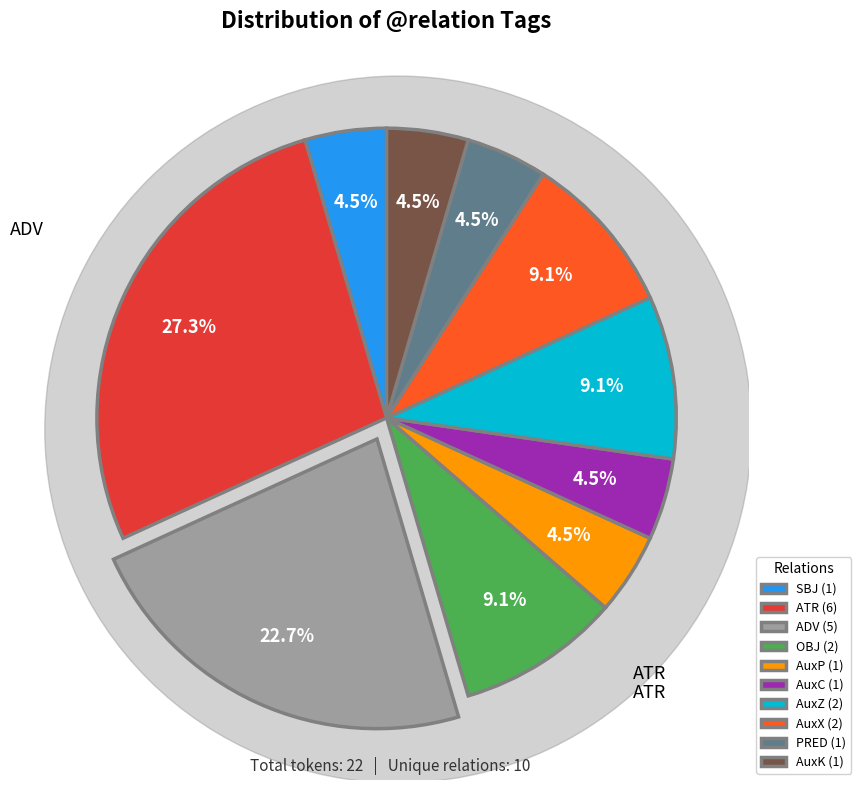

Does AuxZ account for over 50% of the chart?

No